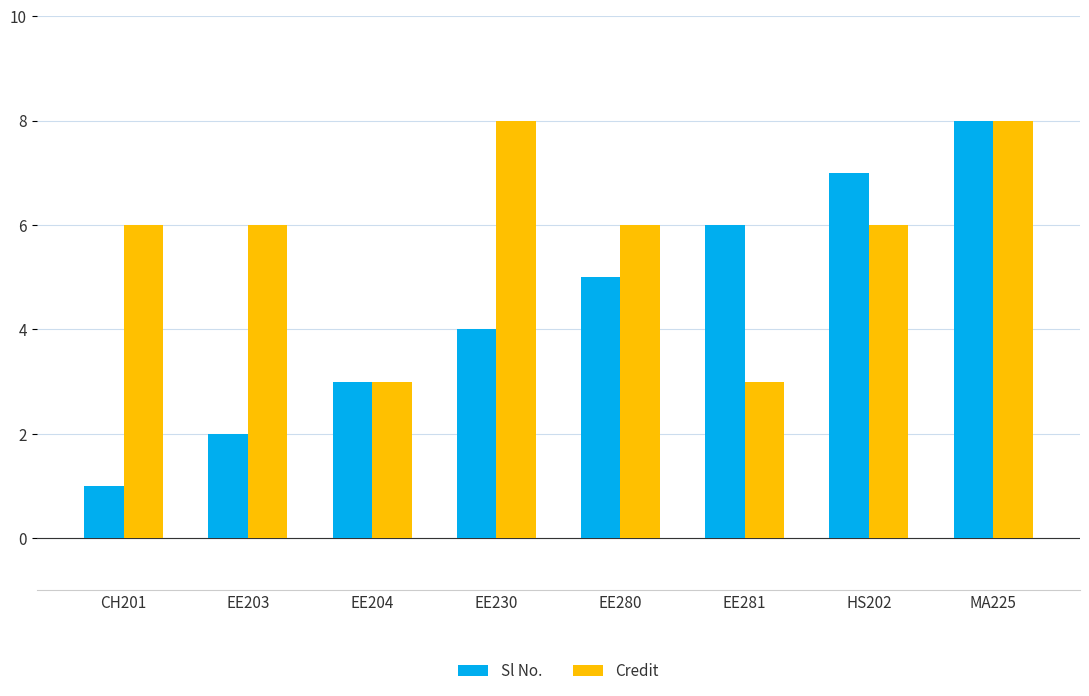

Reading right to left, transcribe all the data shown in this chart.

Sl No.: 8	7	6	5	4	3	2	1
Credit: 8	6	3	6	8	3	6	6